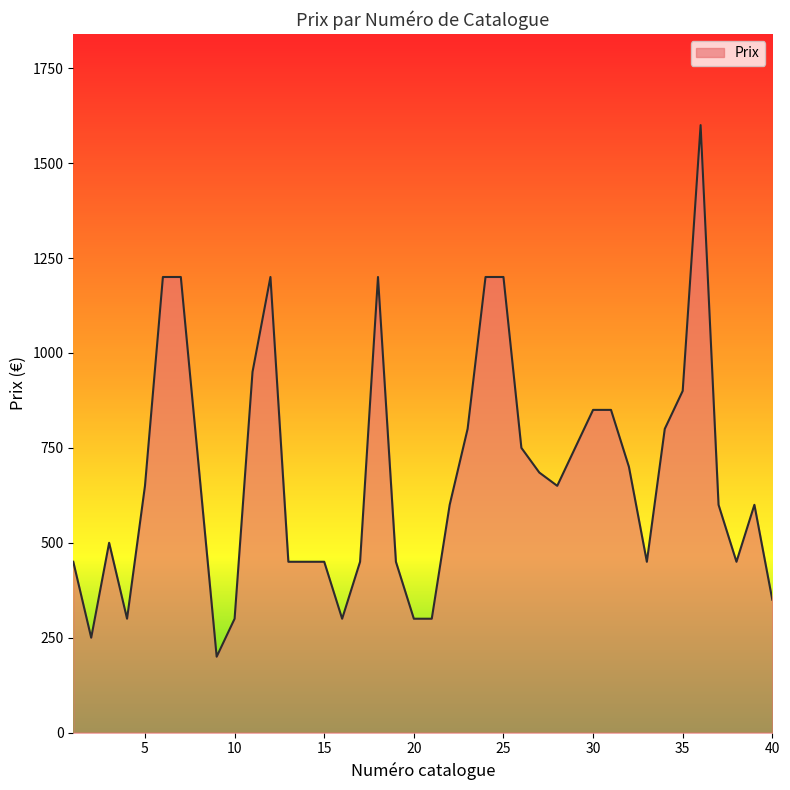

What is the difference between the maximum and minimum values?

1400